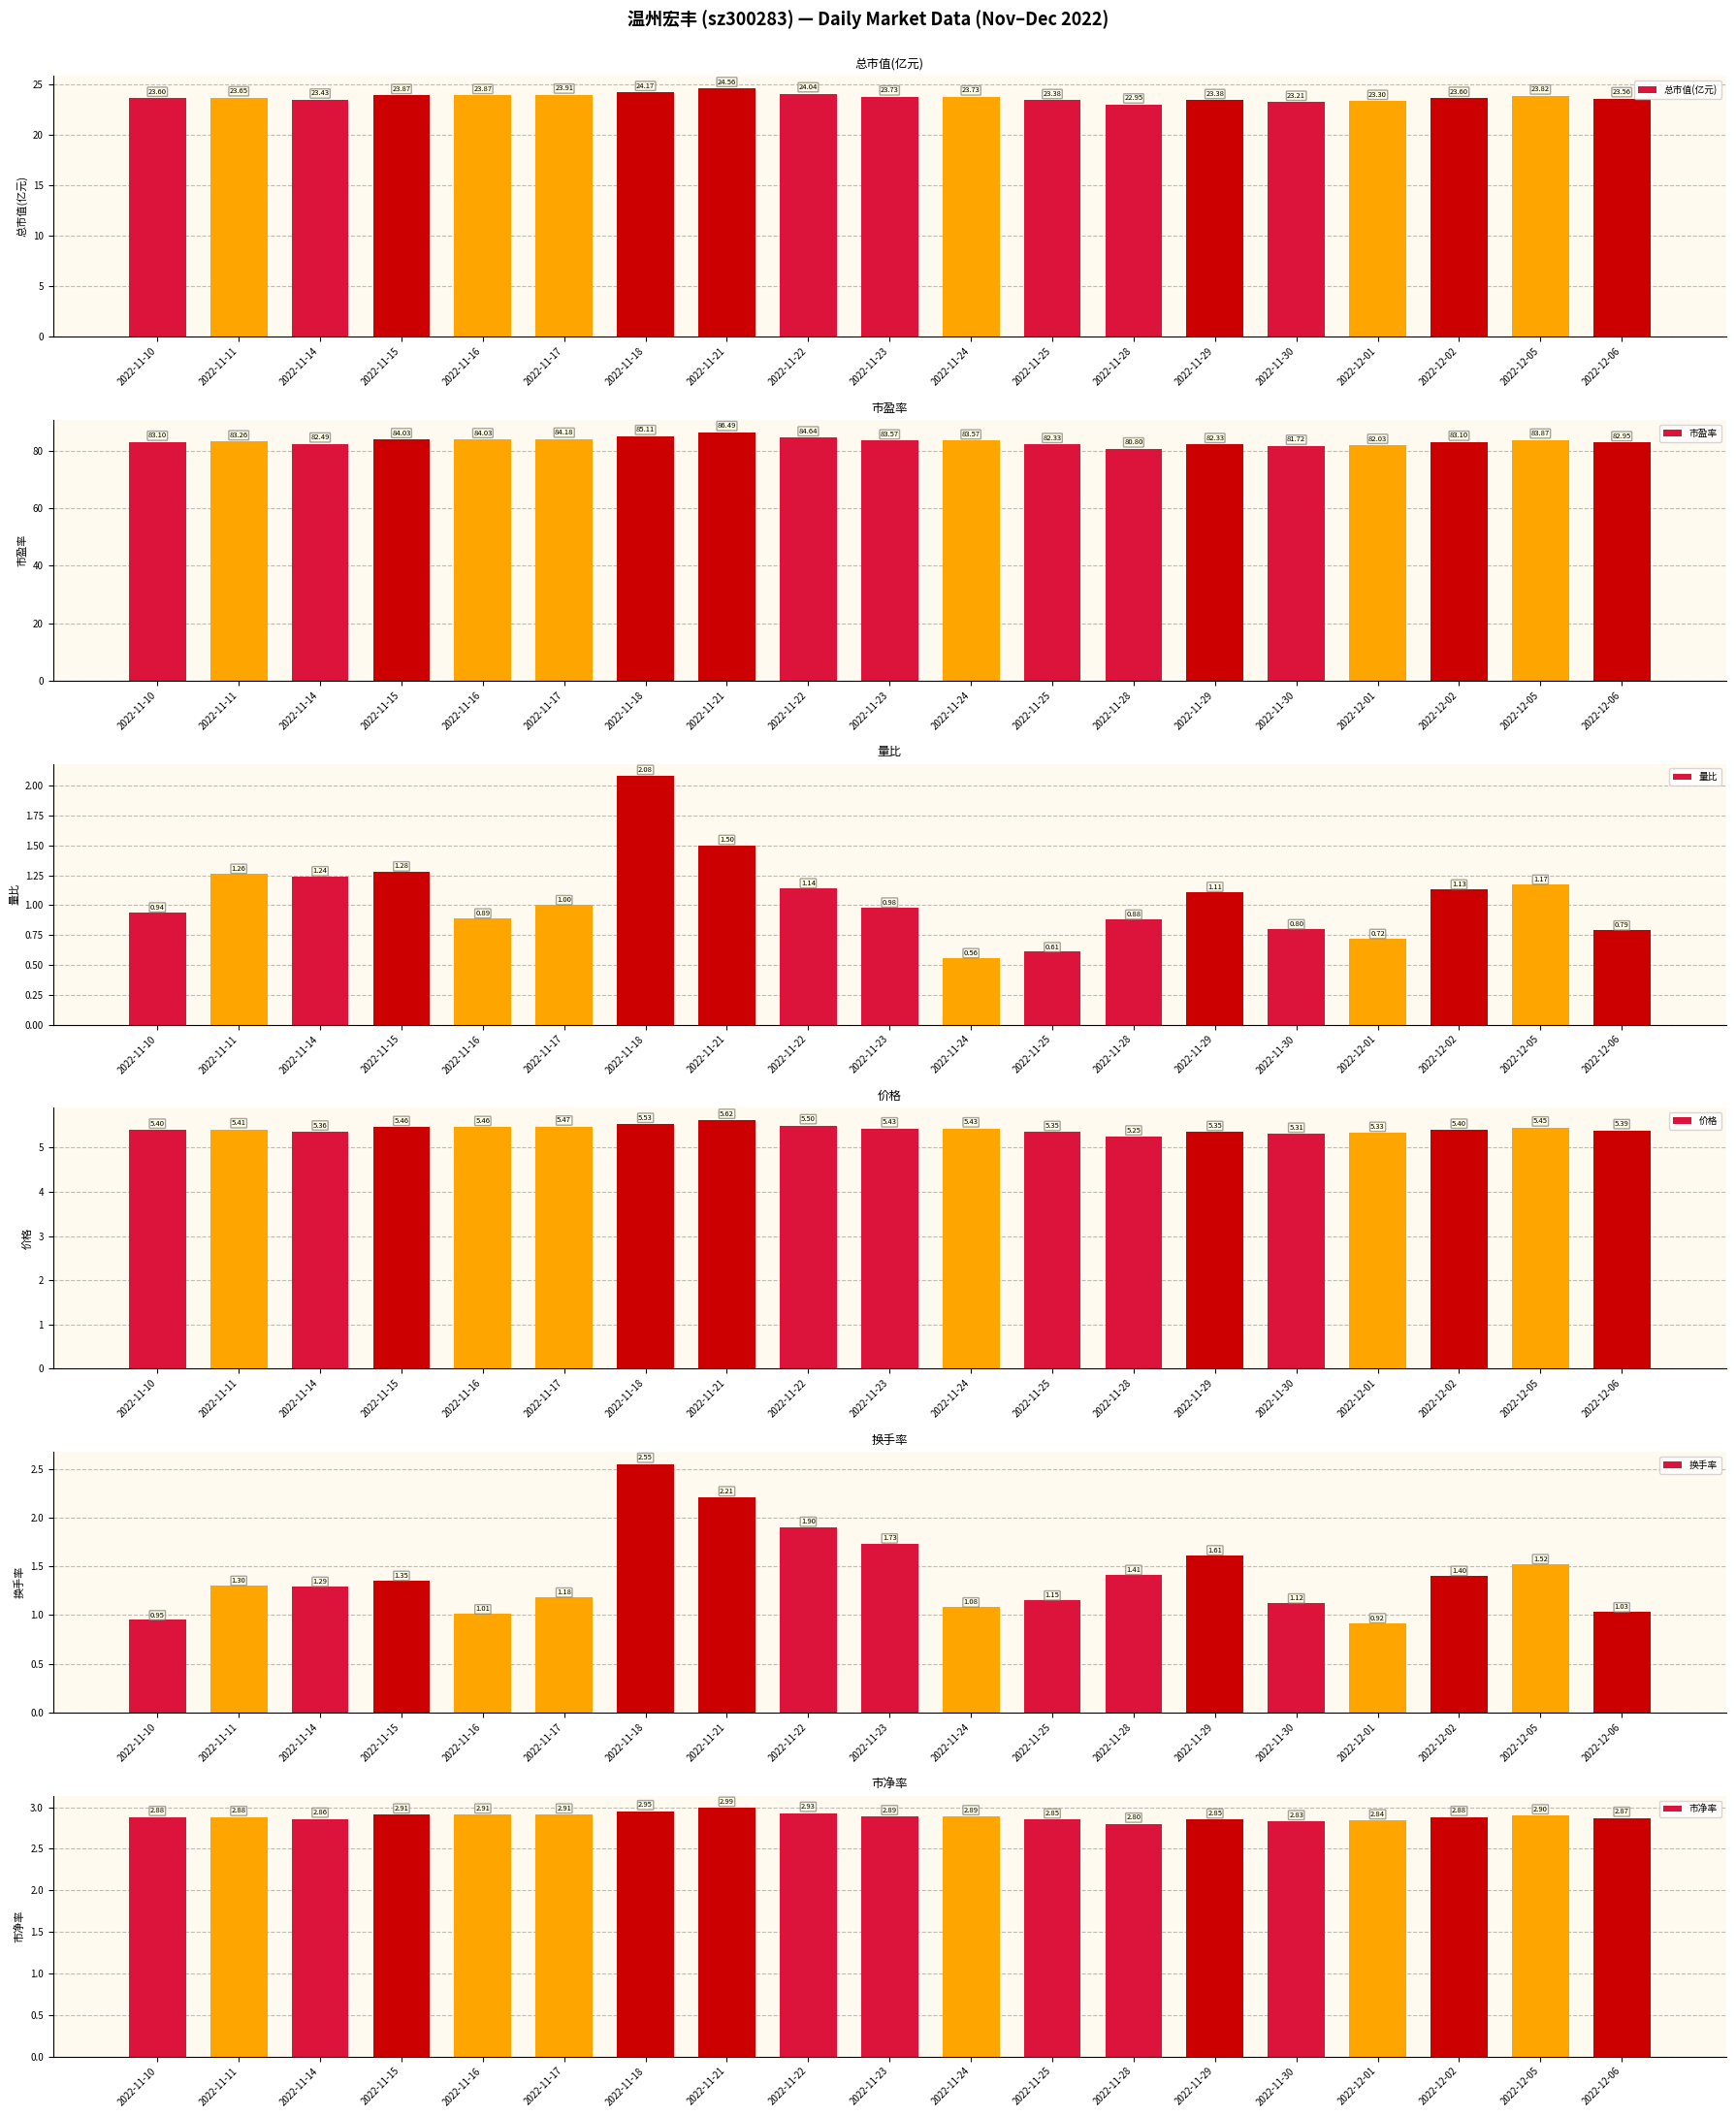

Is the value of 总市值(亿元) at 2022-11-23 greater than the value of 市盈率 at 2022-11-28?

No